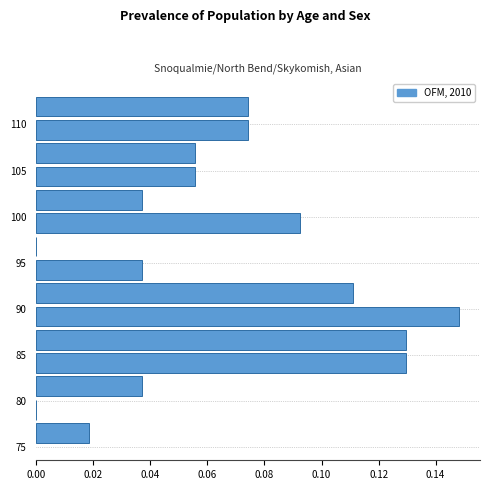

Over which range of the y-axis is the bar longest?

88.0 to 90.5